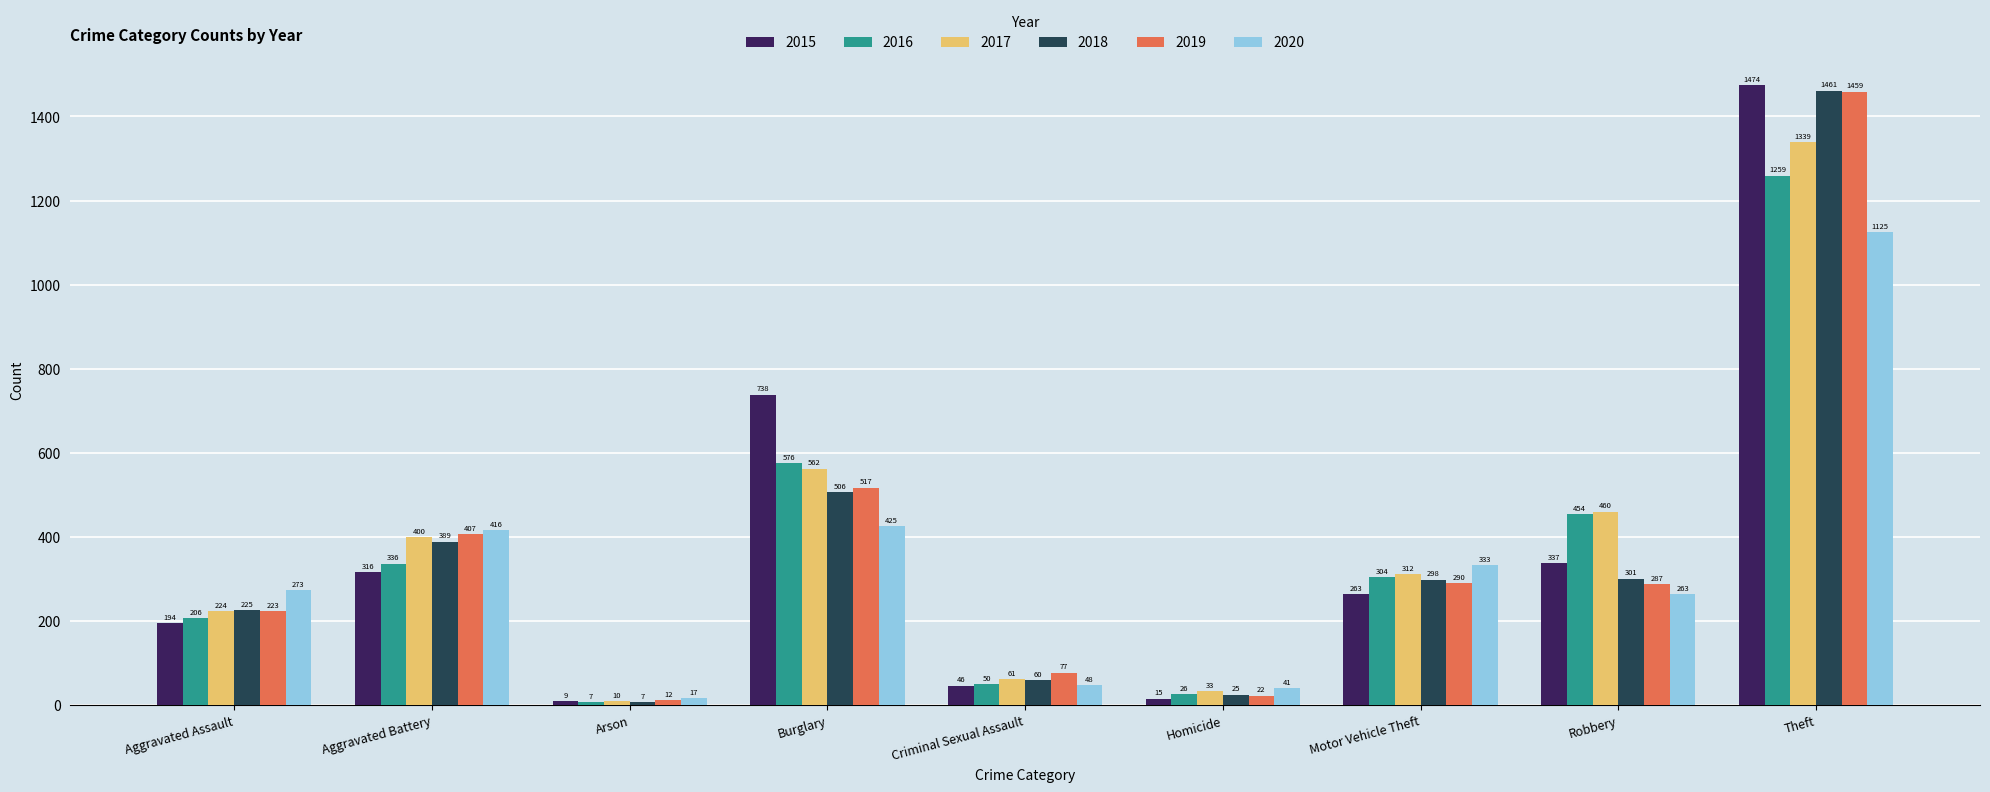

List the labels in order of 2017 value, largest first.

Theft, Burglary, Robbery, Aggravated Battery, Motor Vehicle Theft, Aggravated Assault, Criminal Sexual Assault, Homicide, Arson